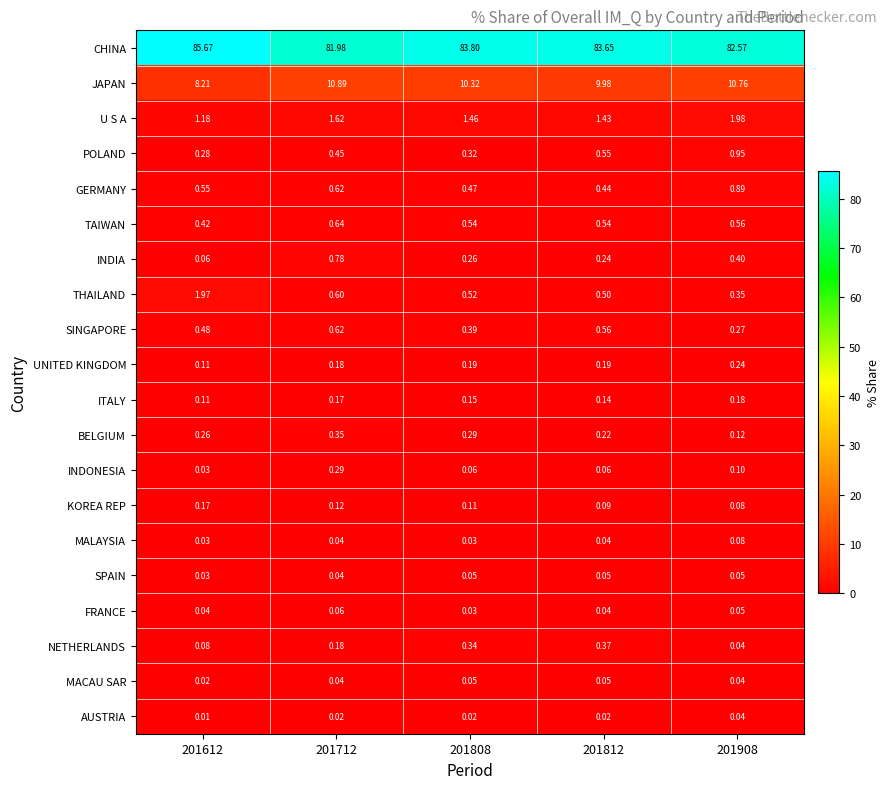

Which series has the widest spread of values?

CHINA